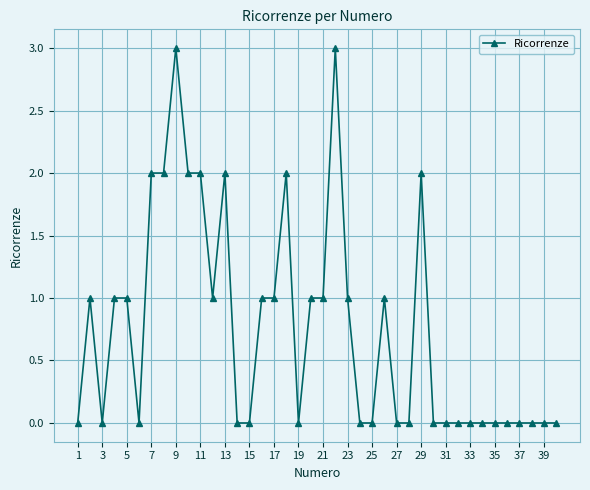

What is the value of the 21st point from the left?

1